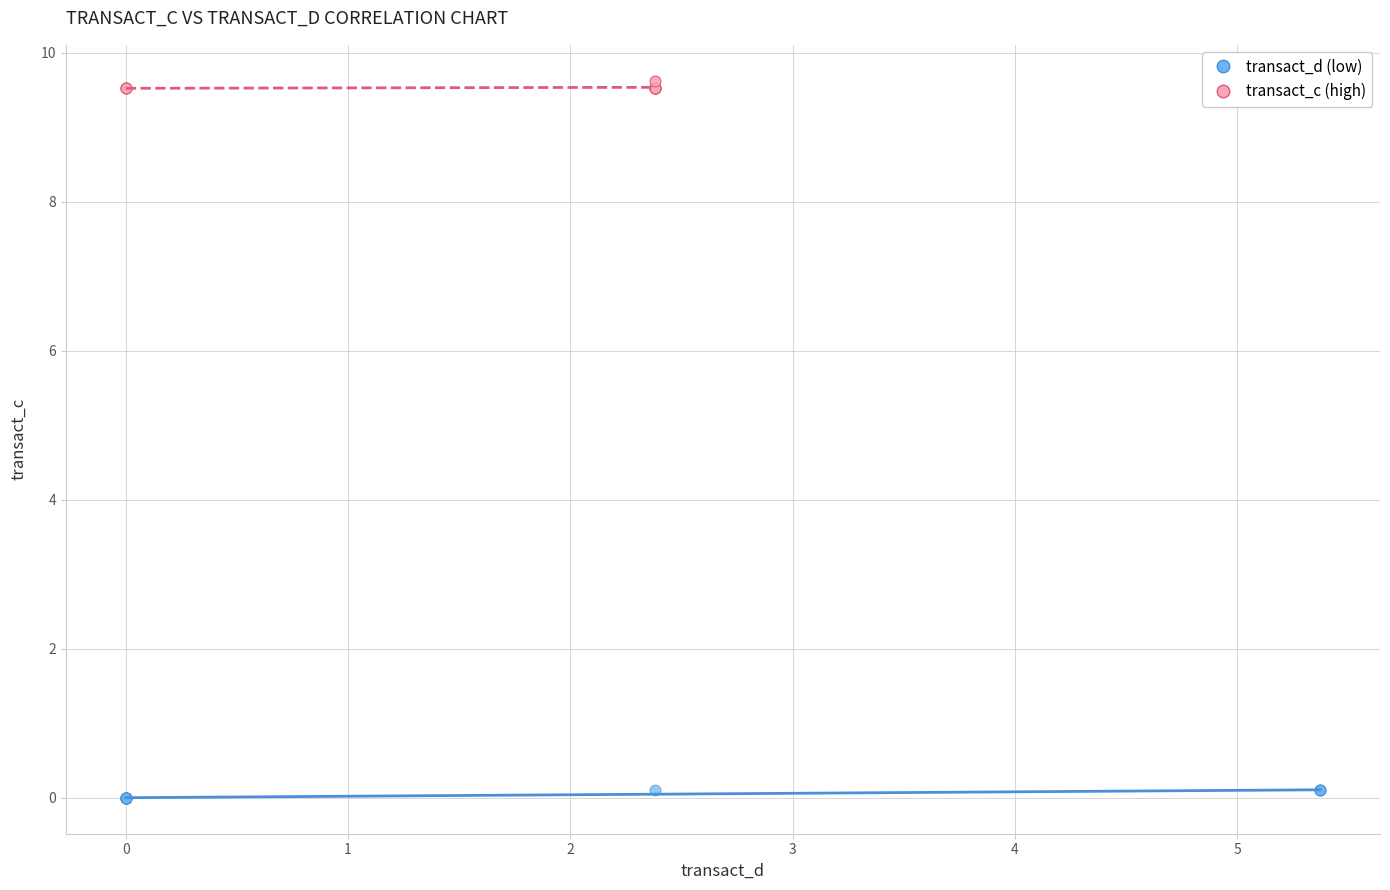

Which series contains the lowest Y value?

transact_d (low)